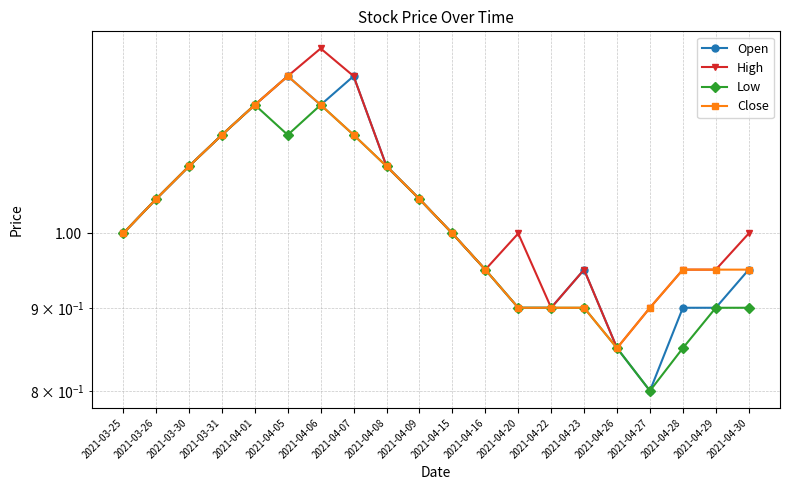

At how many categories does at least one series exceed 0?

20